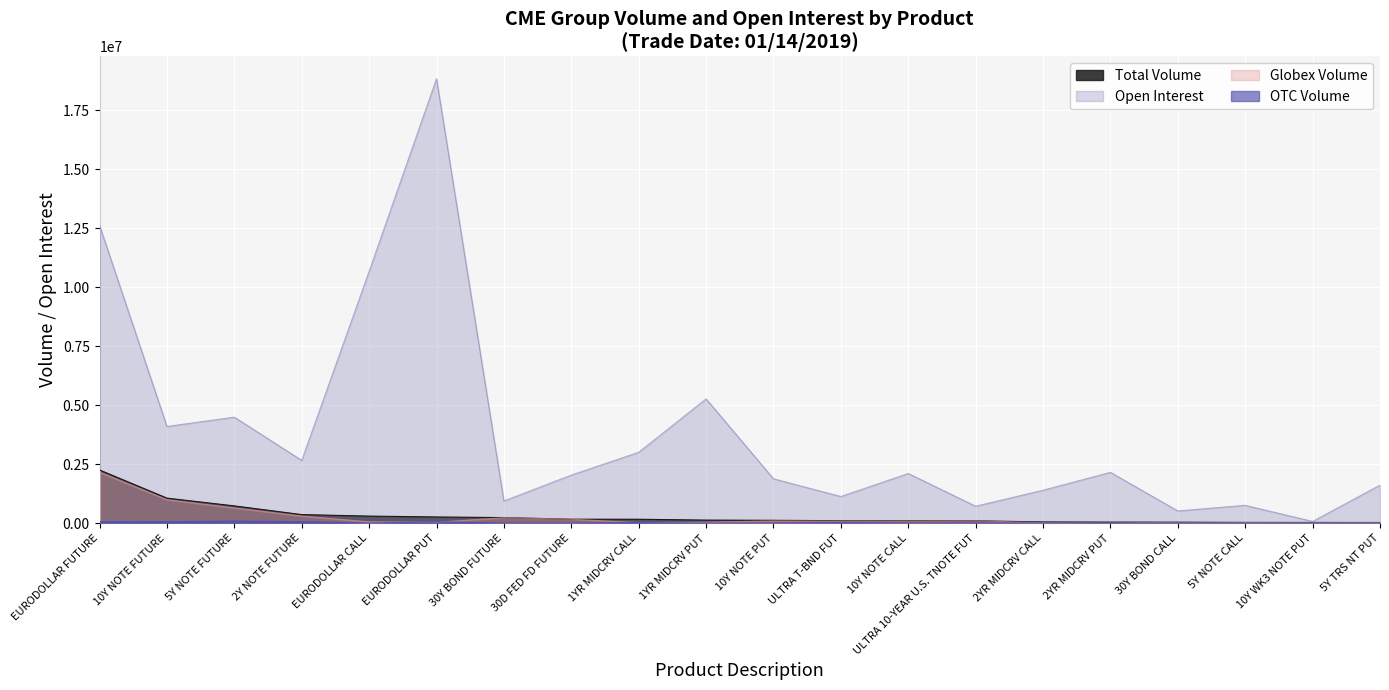

What value does the Globex Volume series have at EURODOLLAR PUT, to the nearest 100?

38100